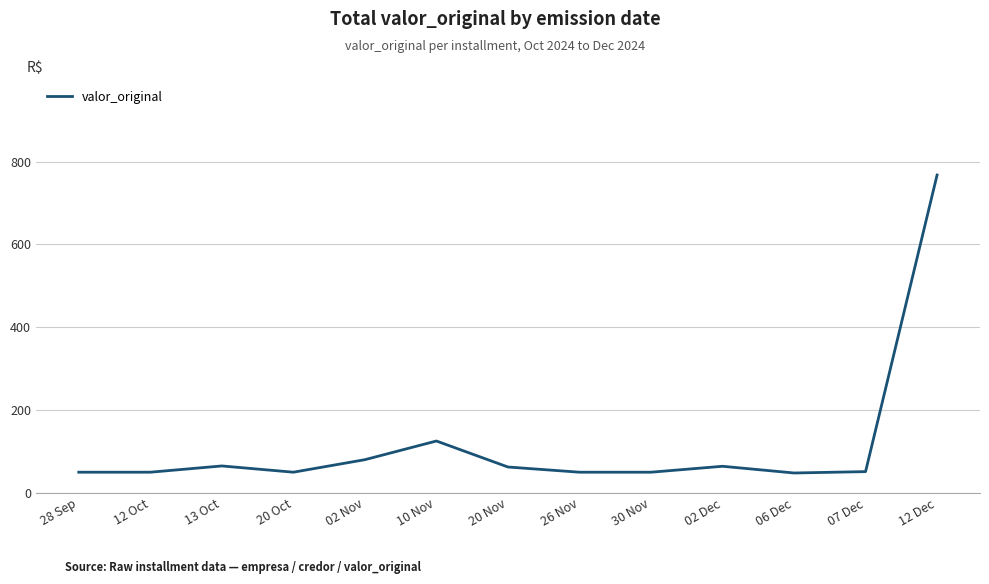

How many lines are shown in the chart?

1